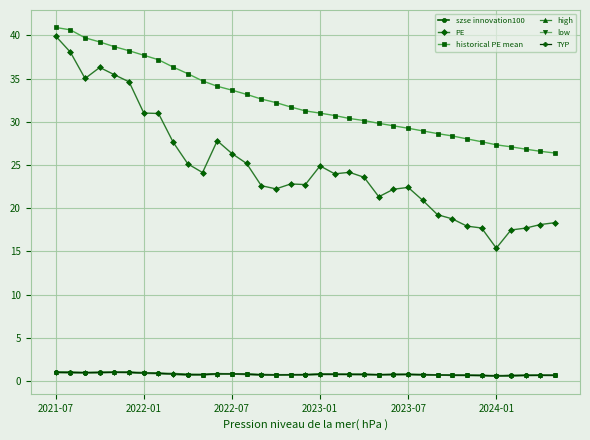

Which series has the largest total across all categories?

historical PE mean